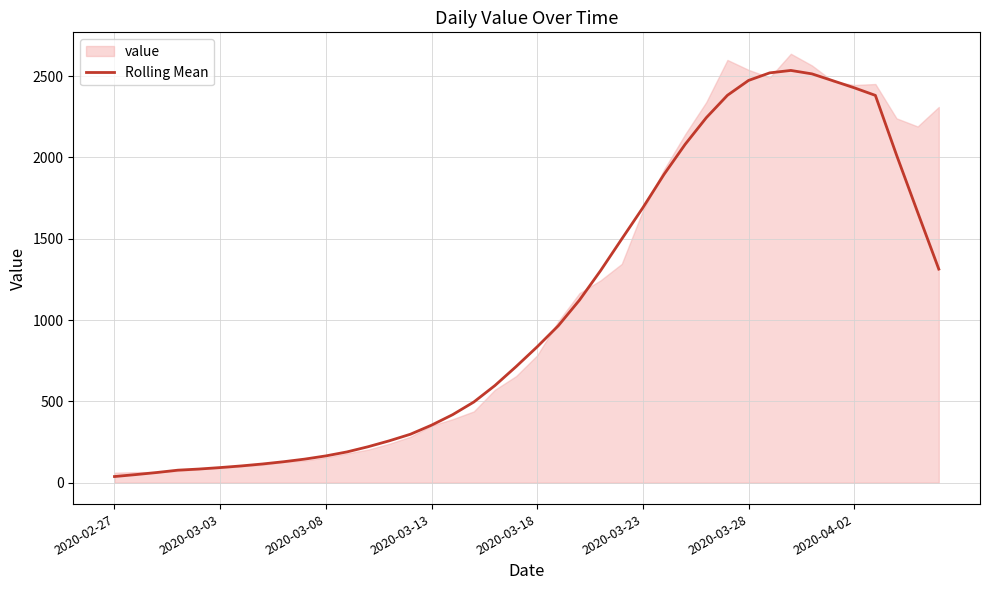

What is the change in value from 2020-02-27 to 12?

+183.3